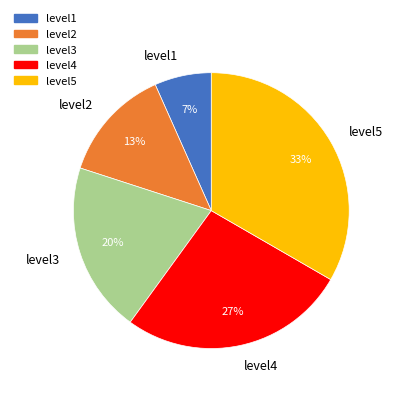

To the nearest percent, what is the average slice percentage?

20%